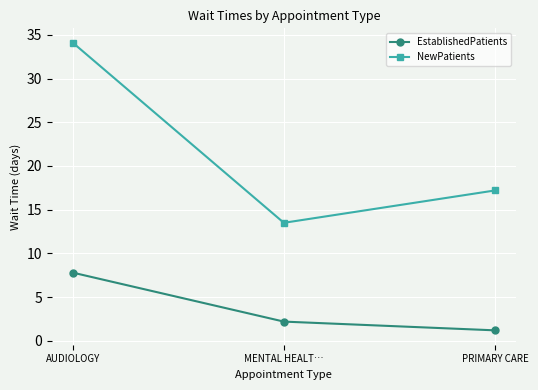

What are all the series names shown in the legend?

EstablishedPatients, NewPatients